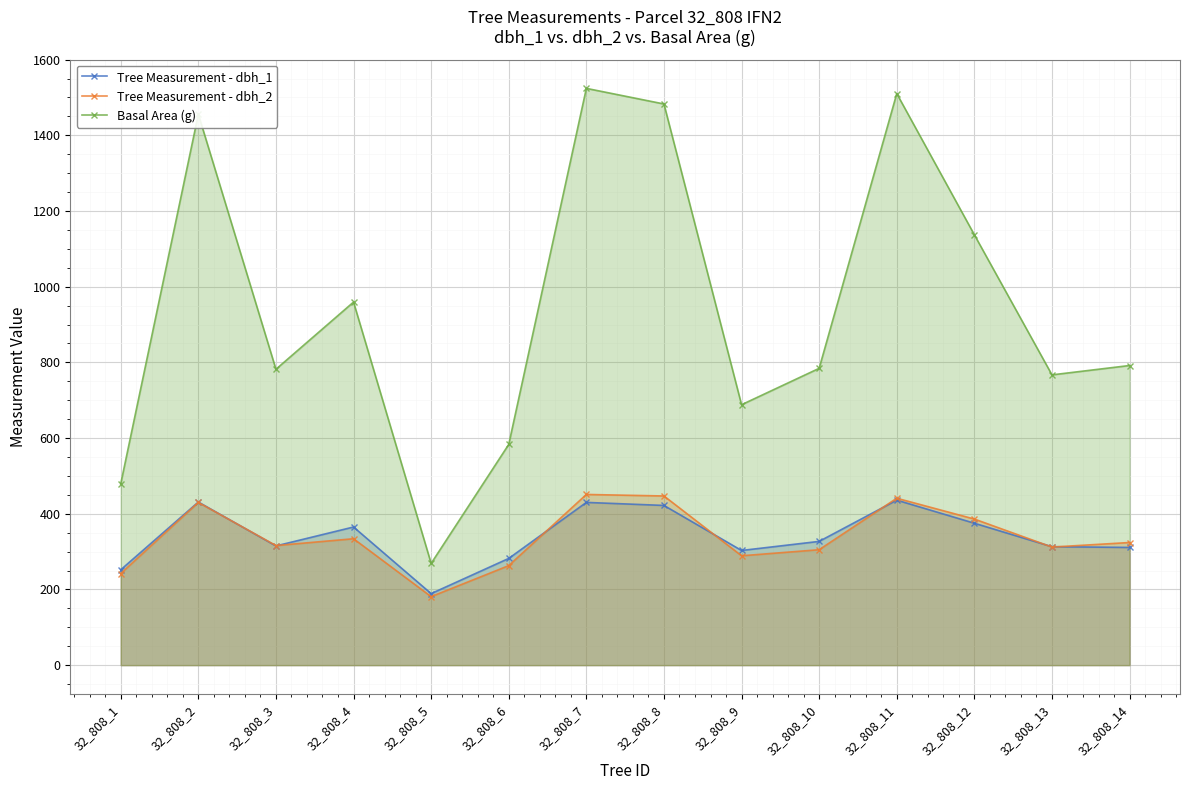

What is the highest value of the Basal Area (g) series?

1524.0